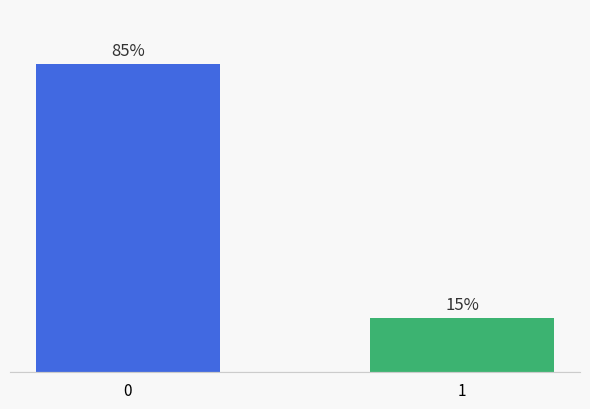

Rank the categories by value from lowest to highest.

1, 0